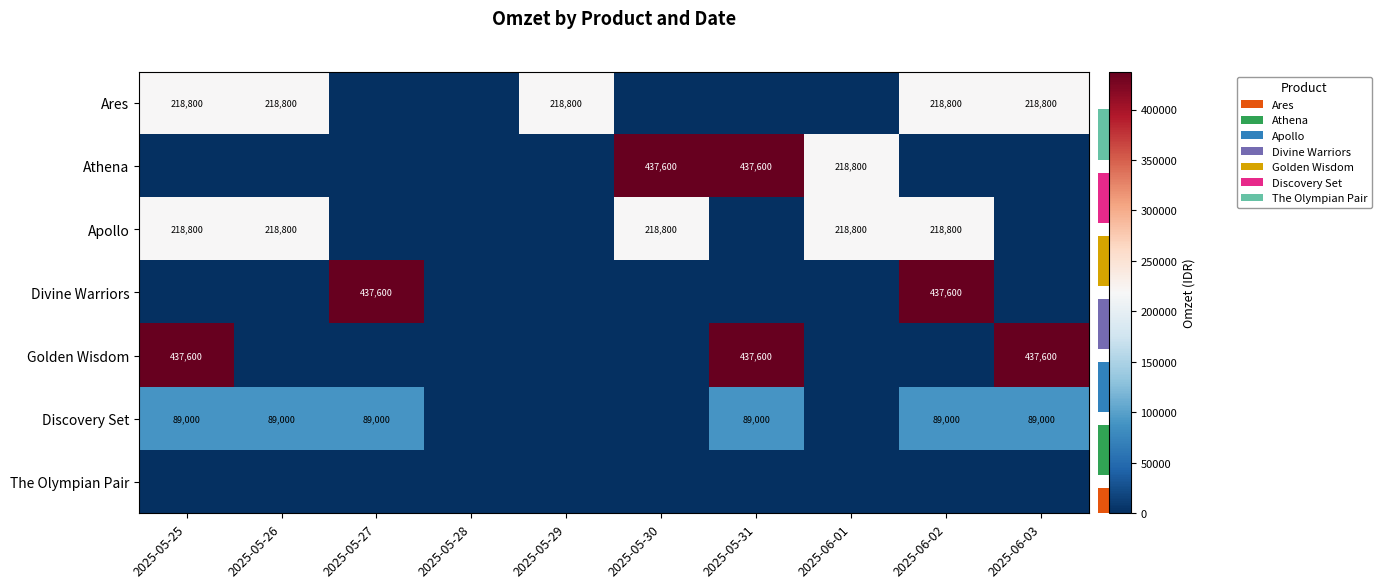

What is the greatest value displayed?

437600